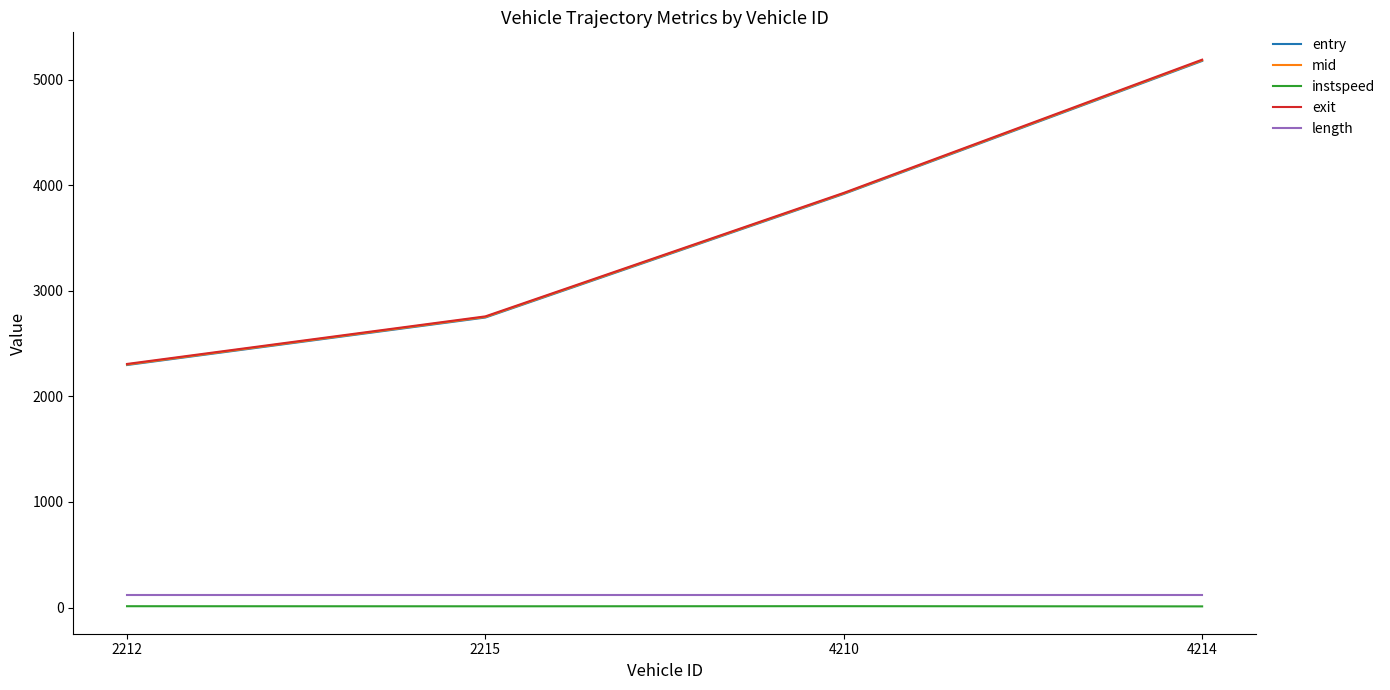

Is the value of exit at 2215 greater than the value of instspeed at 2212?

Yes